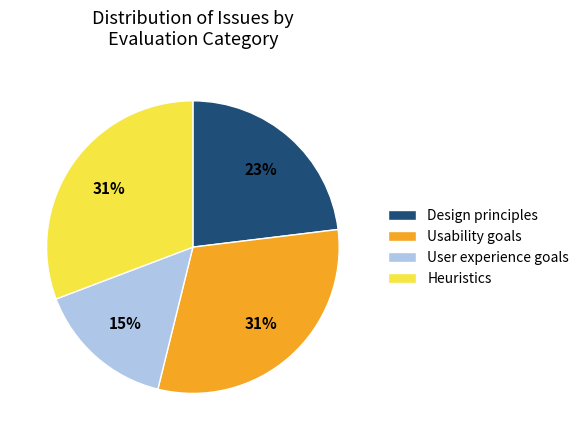

Which category has the smallest portion of the pie?

User experience goals